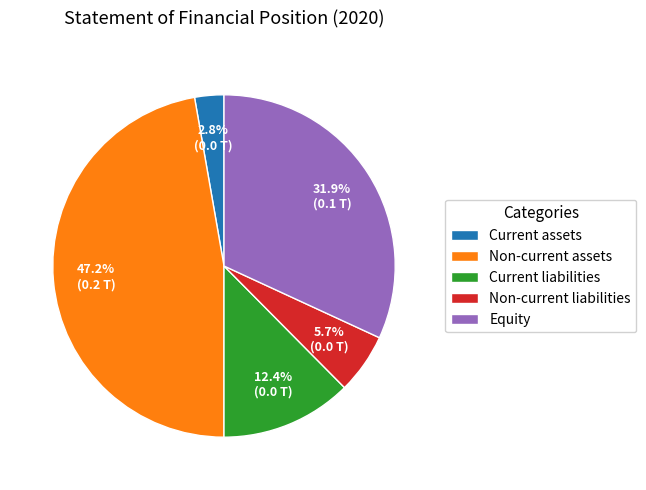

Rank the categories by value from lowest to highest.

Current assets, Non-current liabilities, Current liabilities, Equity, Non-current assets